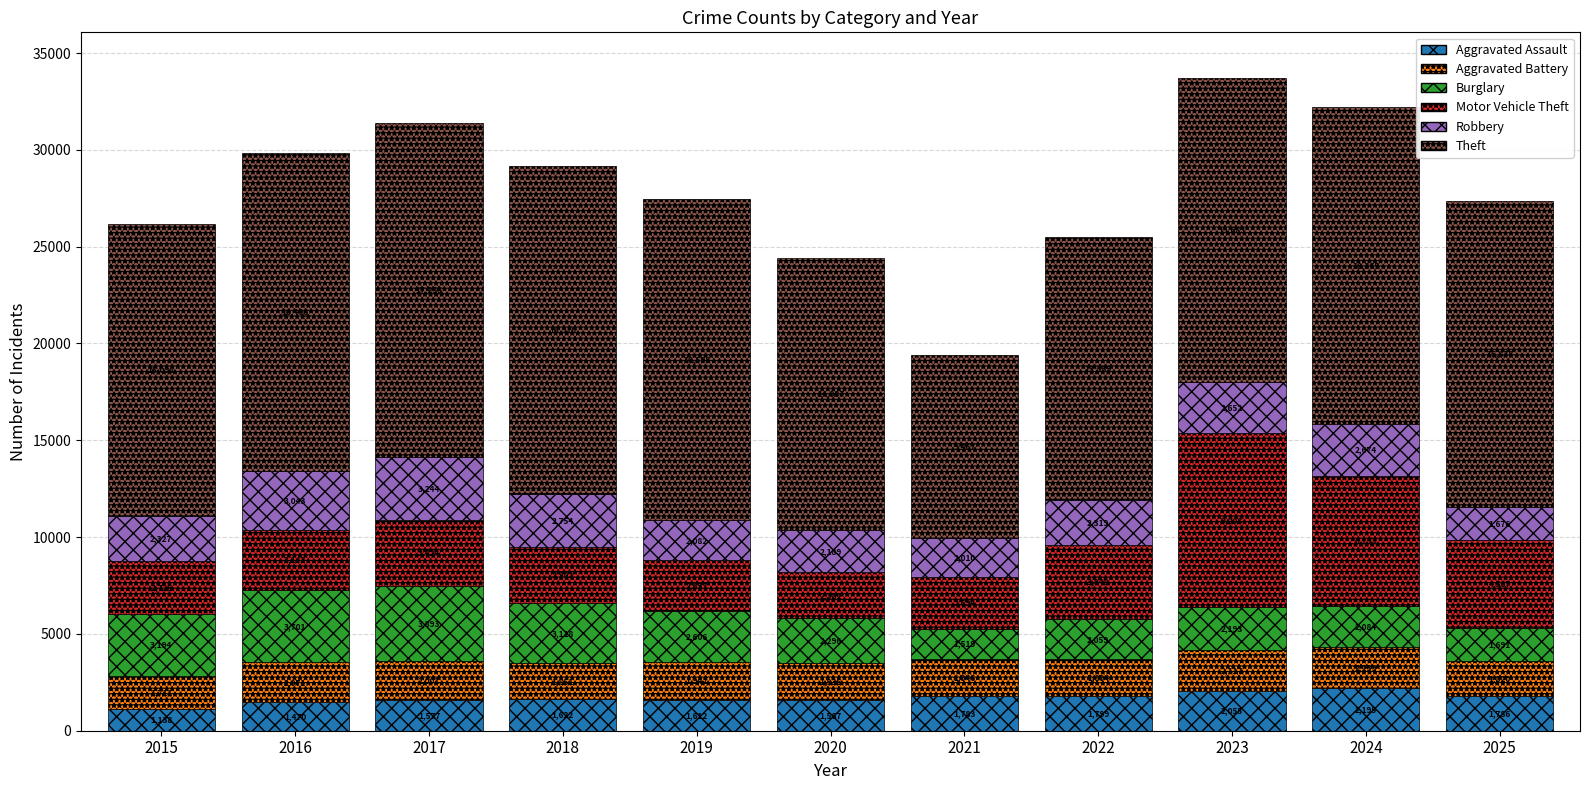

Where is Aggravated Assault nearest to the value 1666?

2018